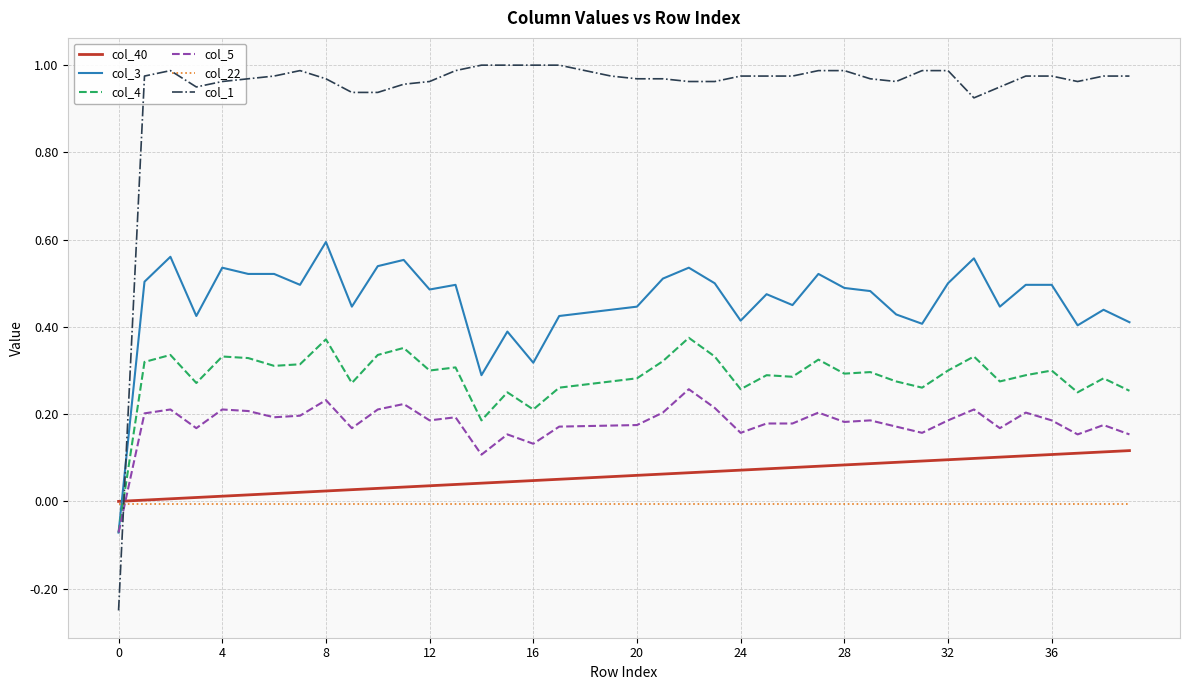

List the series in order of their peak value, highest first.

col_1, col_3, col_4, col_5, col_40, col_22